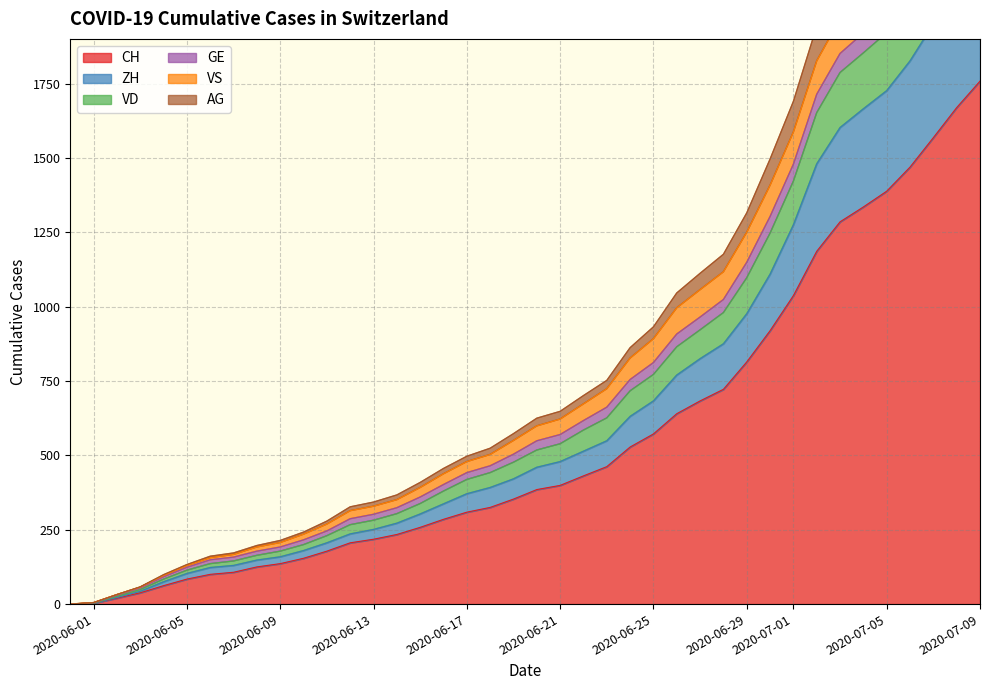

True or false: GE and CH cross at least once.

False